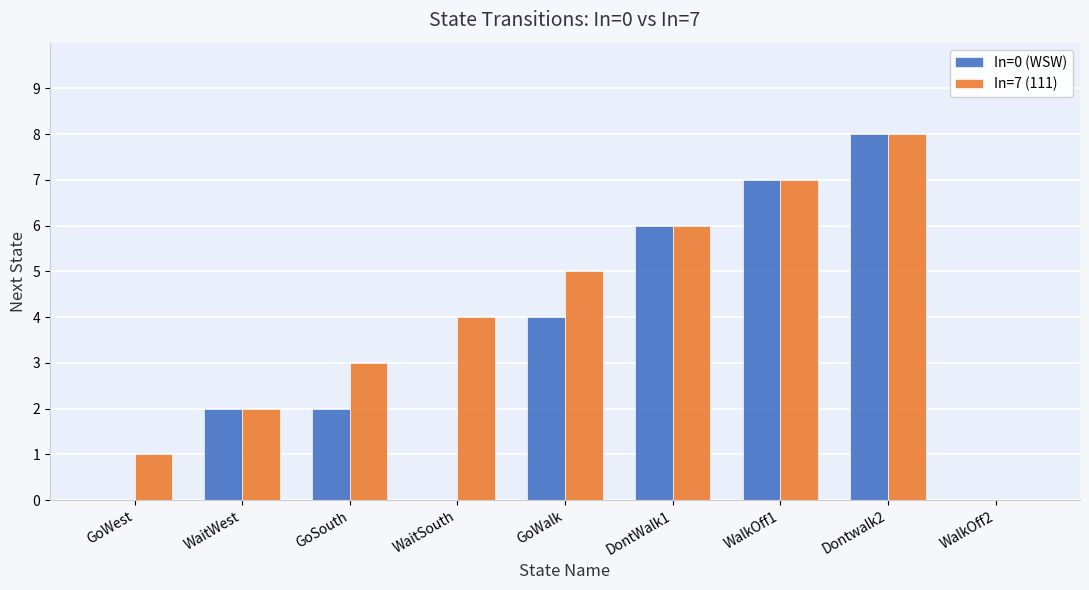

At which label does In=0 (WSW) reach its peak?

Dontwalk2